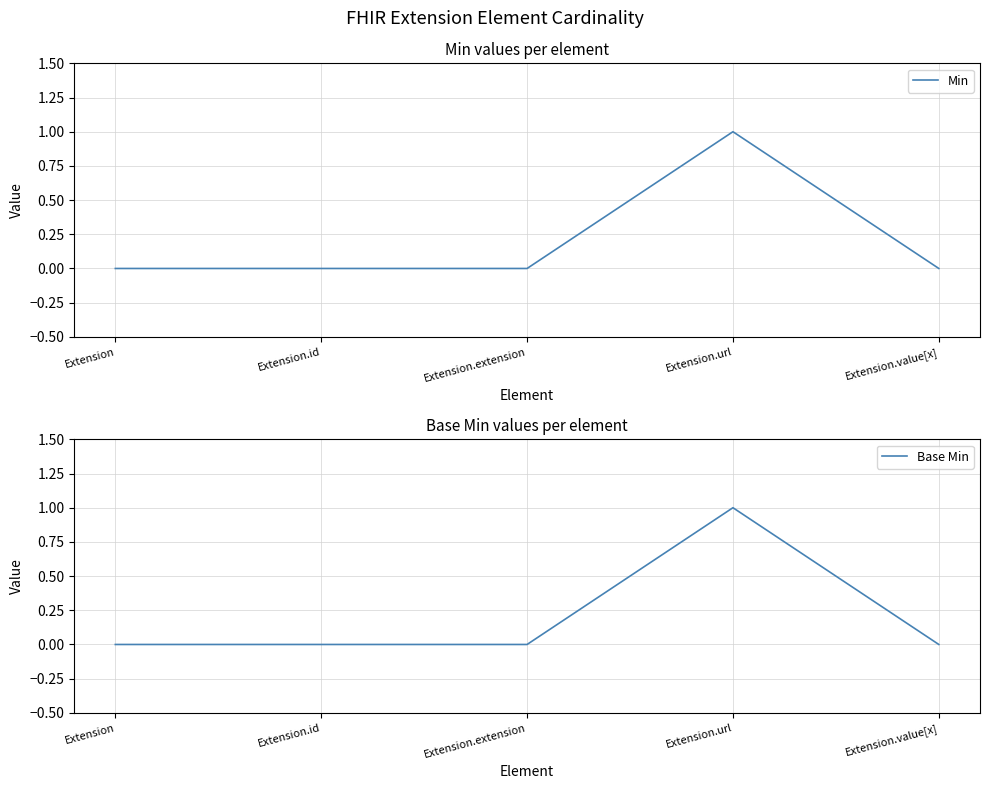

What is the label of the 3rd point from the left?

Extension.extension